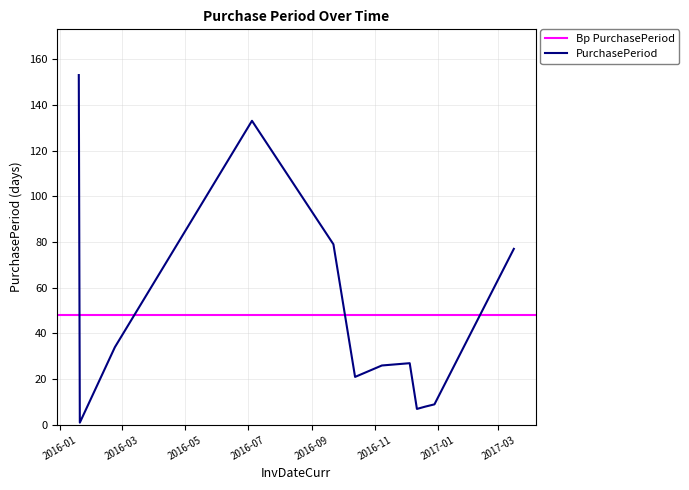

What is the smallest value displayed?

1